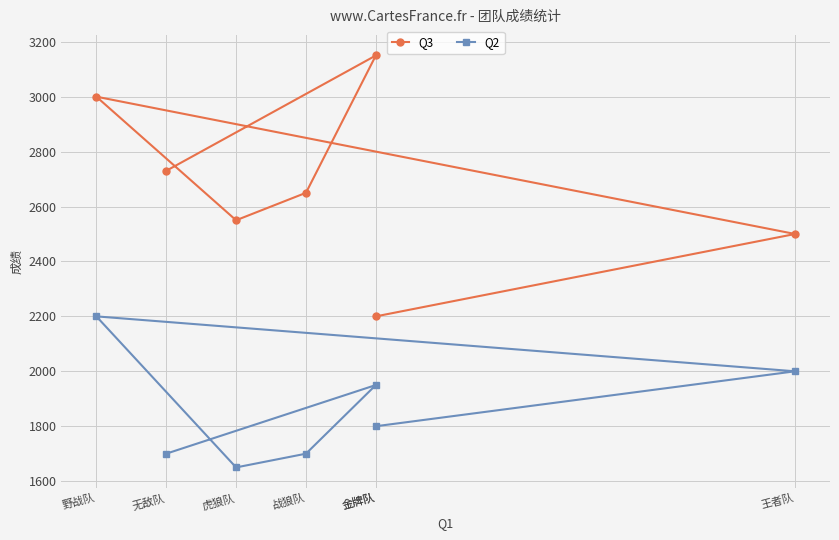

Which series has the largest range (max minus min)?

Q3